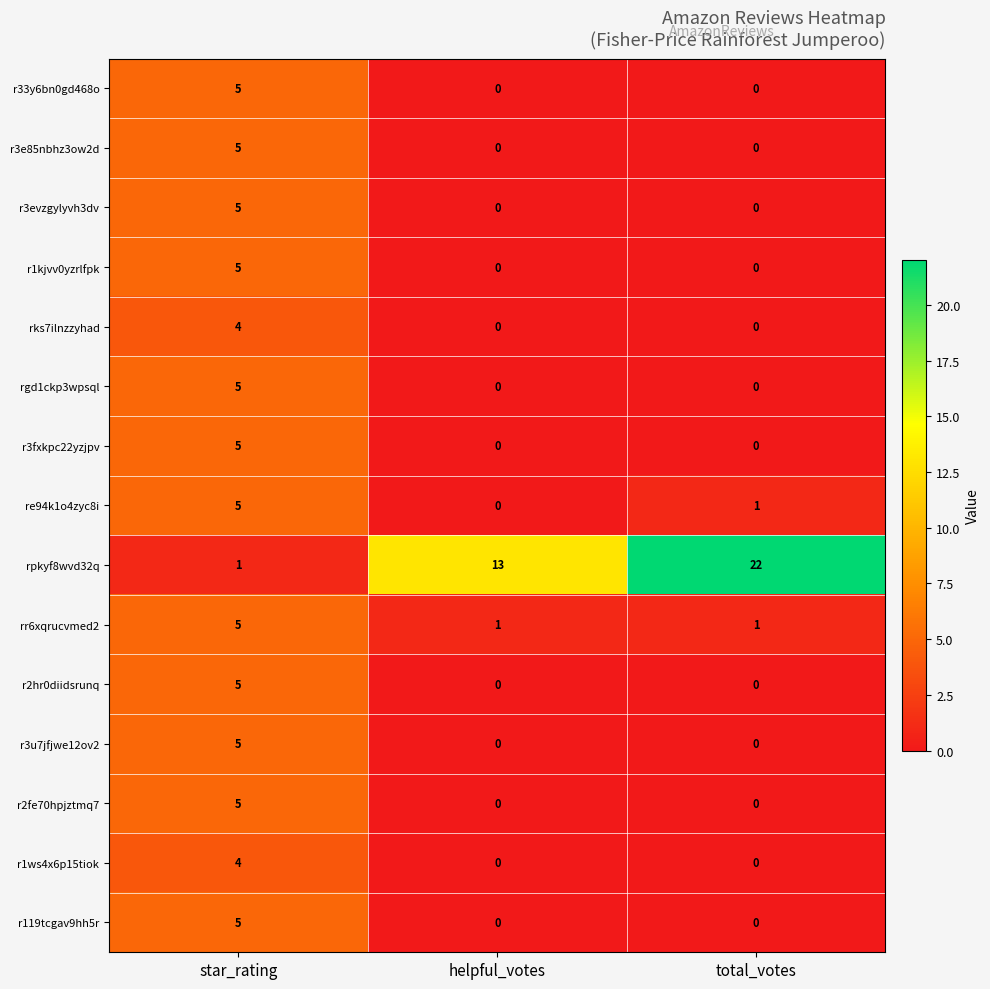

Which category has the highest value across all series?

total_votes